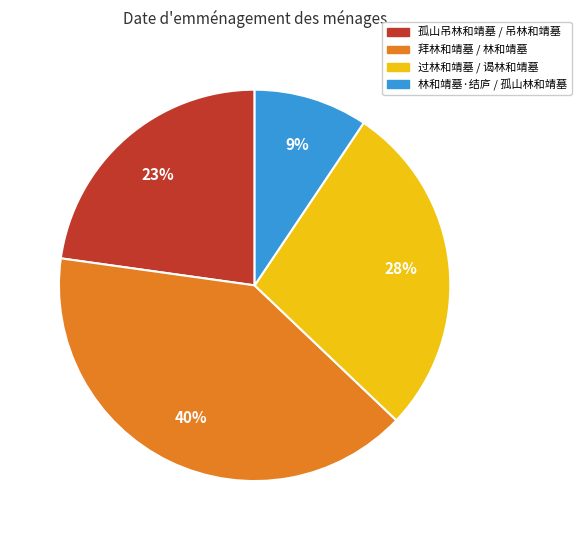

To the nearest percent, what is the difference between the largest and smallest slice percentages?

31%